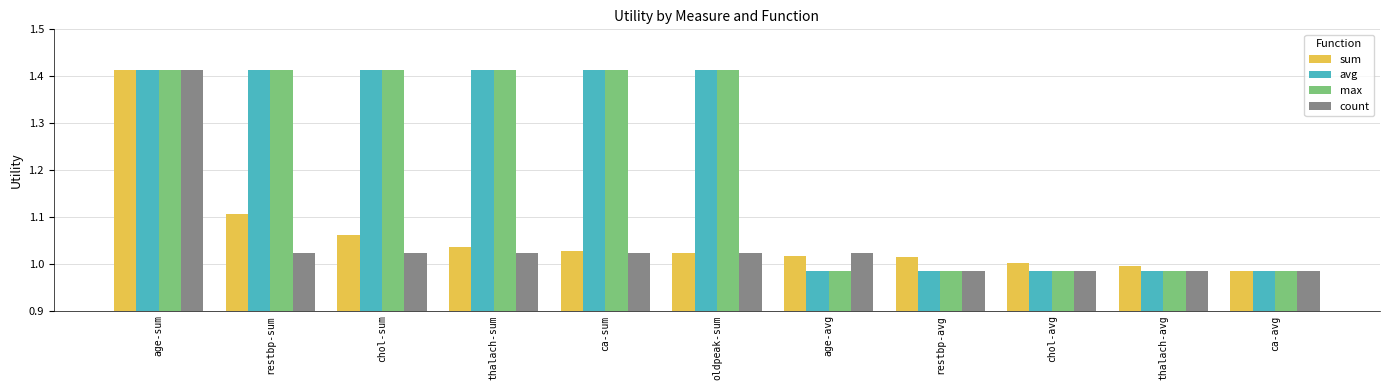

Between age-sum and thalach-sum, which series saw the biggest shift?

count